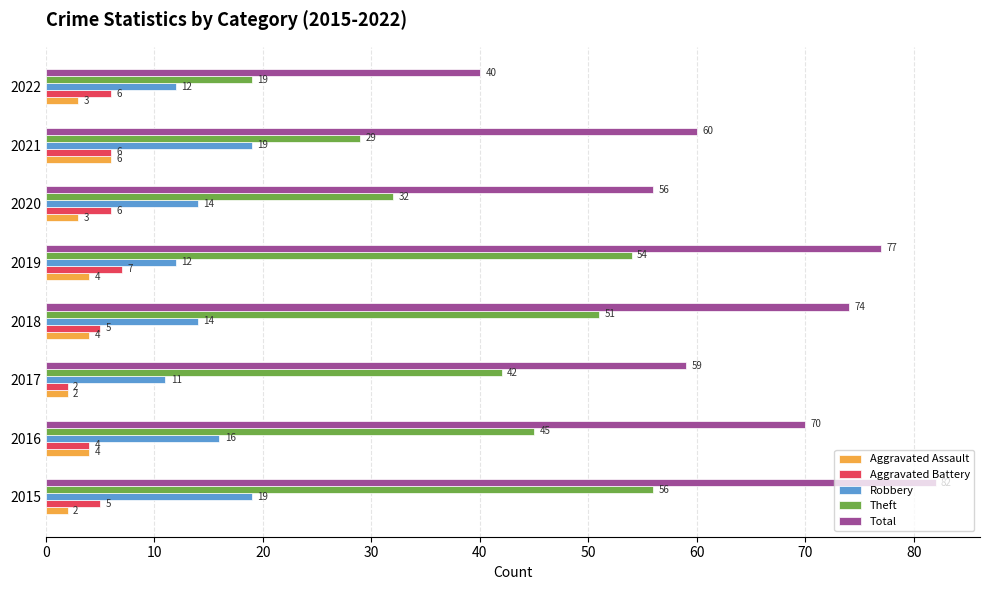

How many values in the Total series are below 70?

4